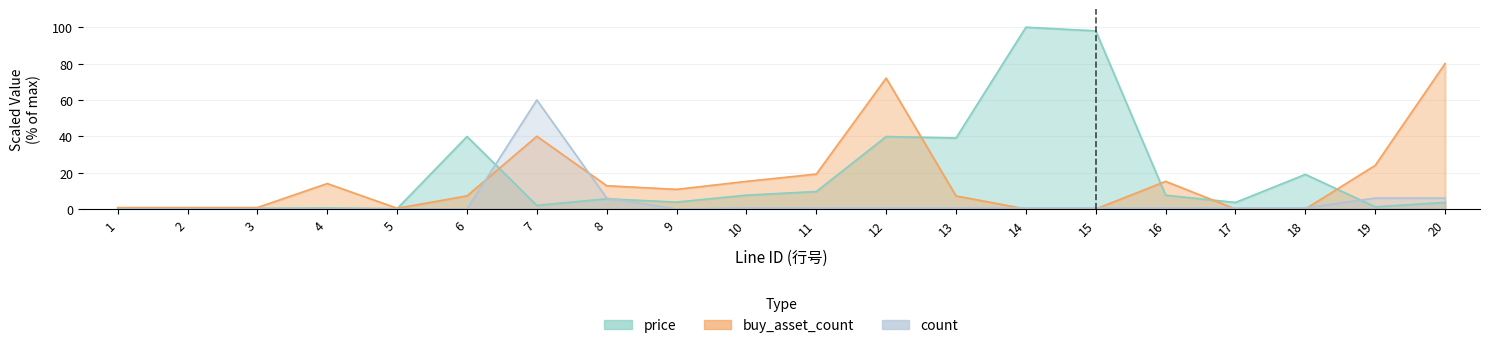

How many intersections are there between price and count?

3